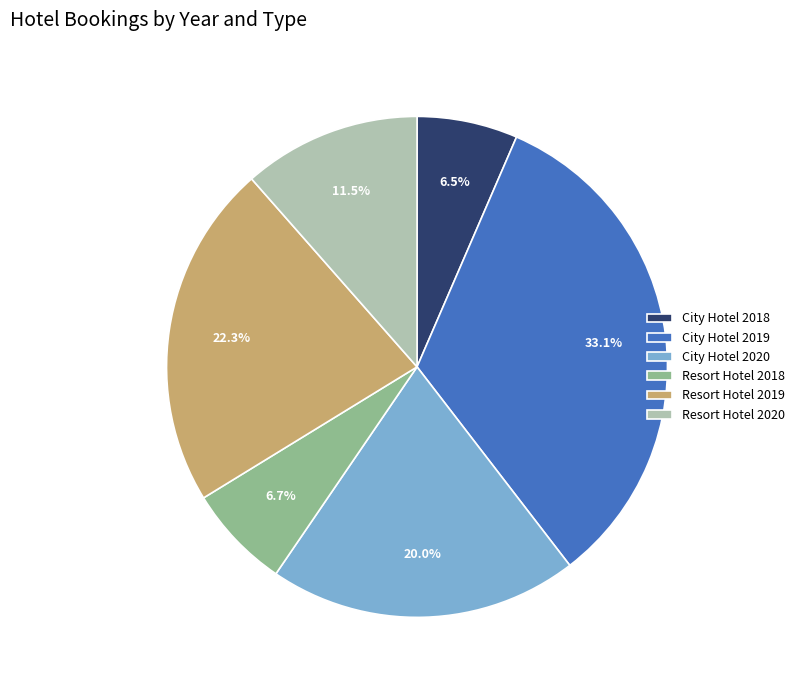

The Resort Hotel 2018 slice represents 7% of the pie. True or false?

True